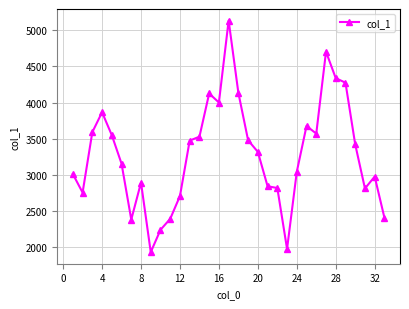

What is the value of the 22nd point from the left?

2820.2